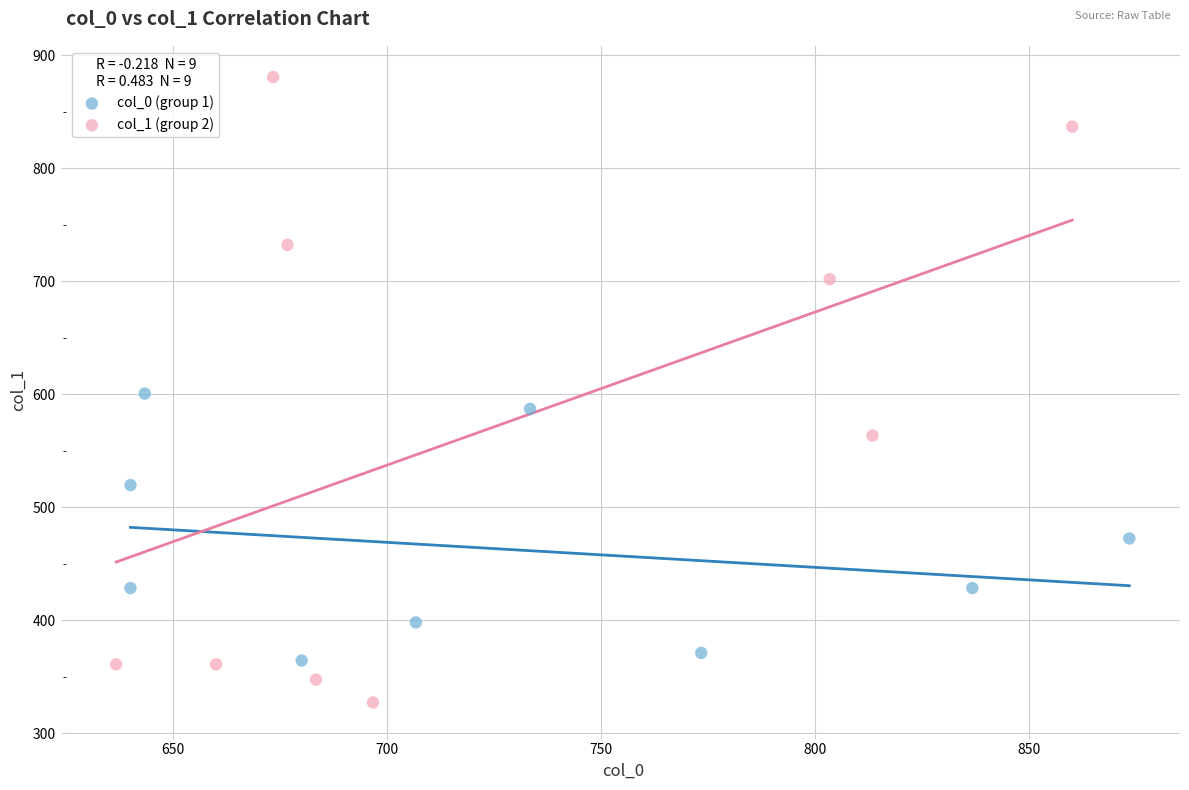

Which series contains the highest Y value?

col_1 (group 2)